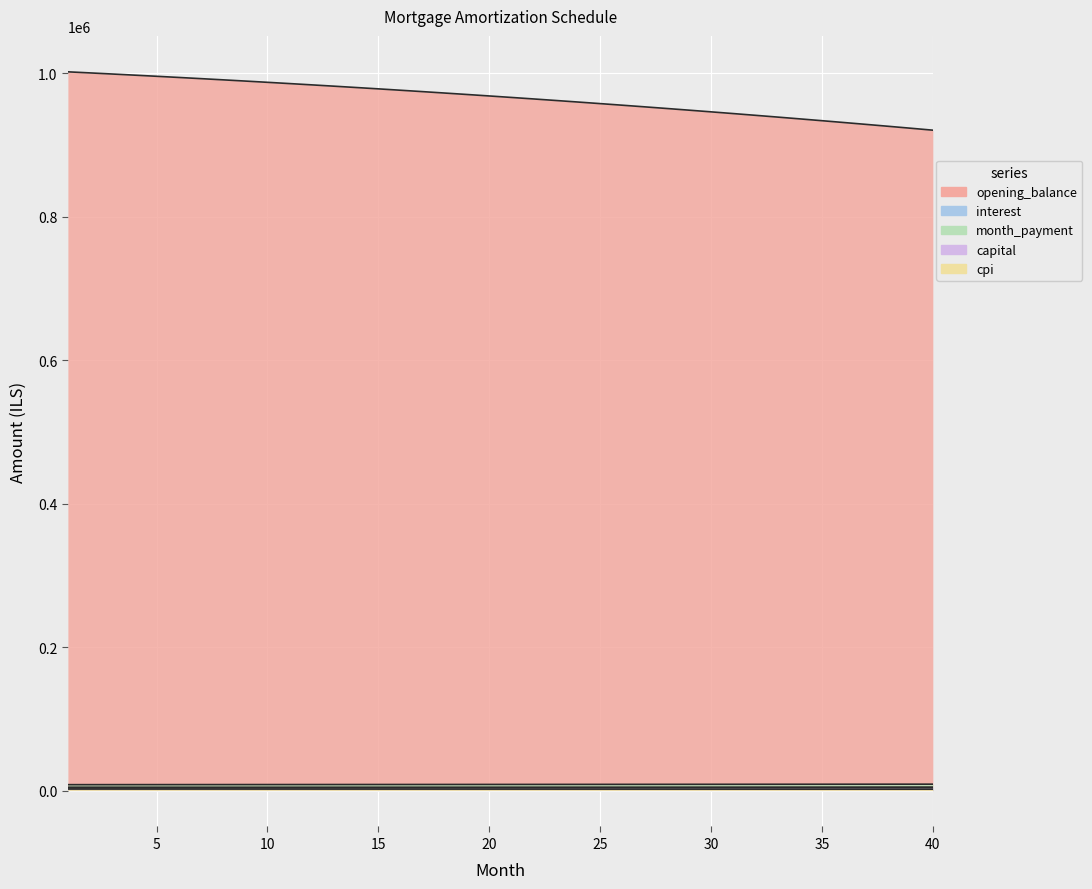

Which category has the highest value across all series?

1